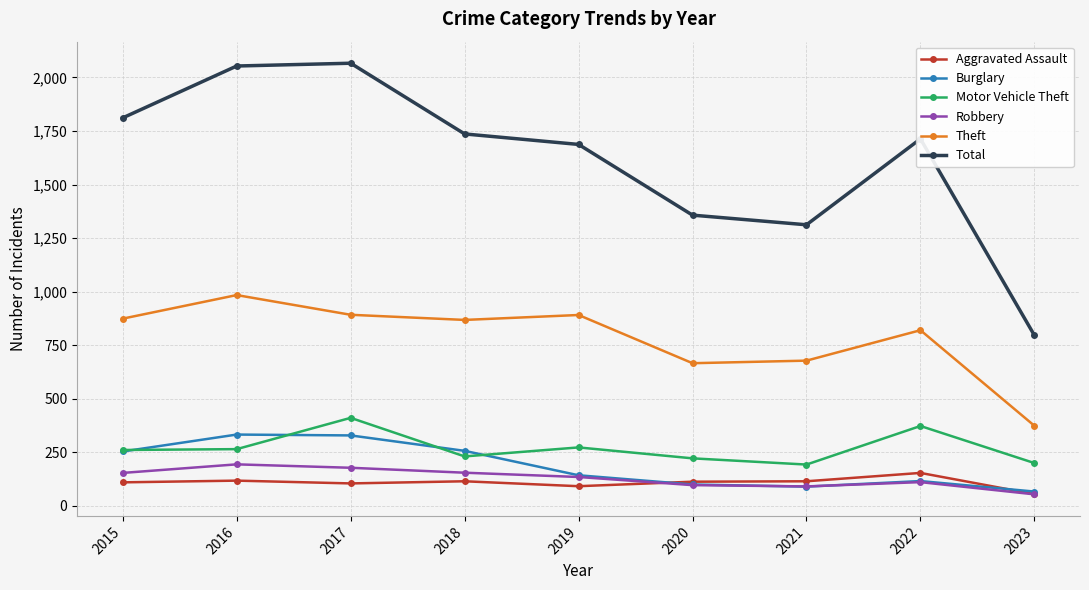

What are all the series names shown in the legend?

Aggravated Assault, Burglary, Motor Vehicle Theft, Robbery, Theft, Total